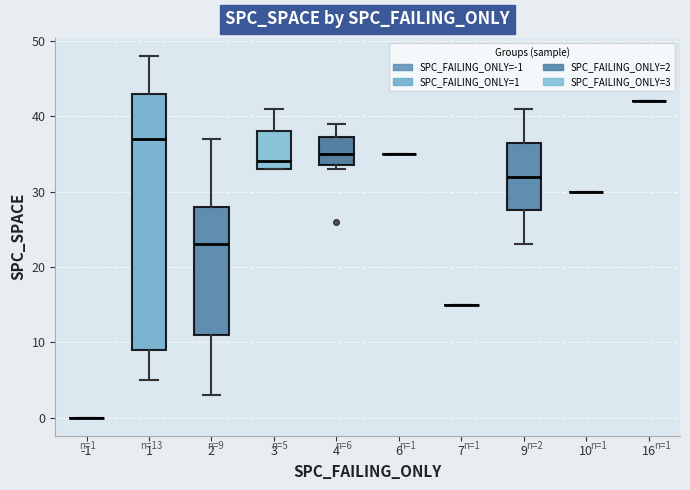

Comparing the boxes themselves (not the whiskers), which one is the tallest?

1